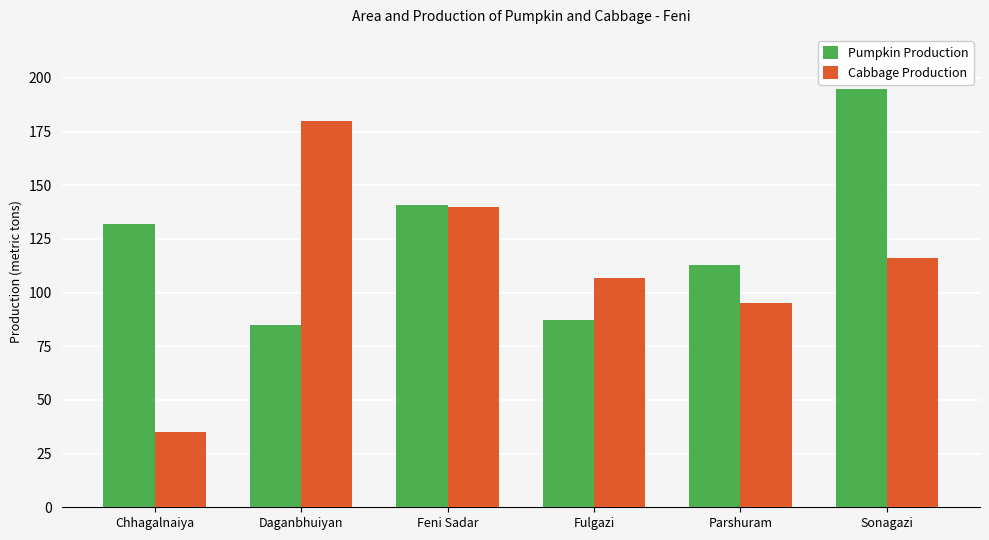

What is the difference between the Cabbage Production values at Sonagazi and Fulgazi?

9